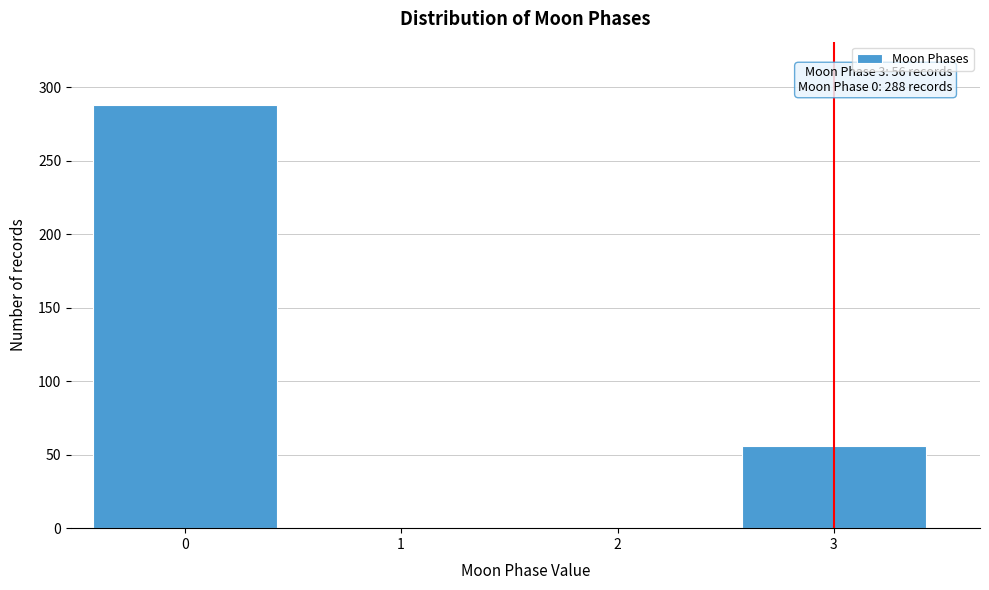

Reading left to right, extract all data points from this chart.

0=288	1=0	2=0	3=56